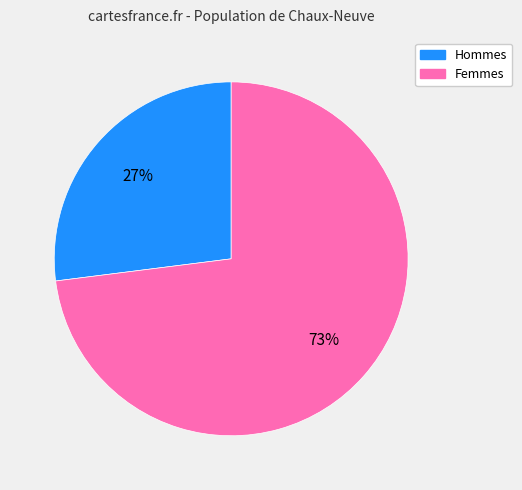

Is there any slice that represents more than half of the pie?

Yes